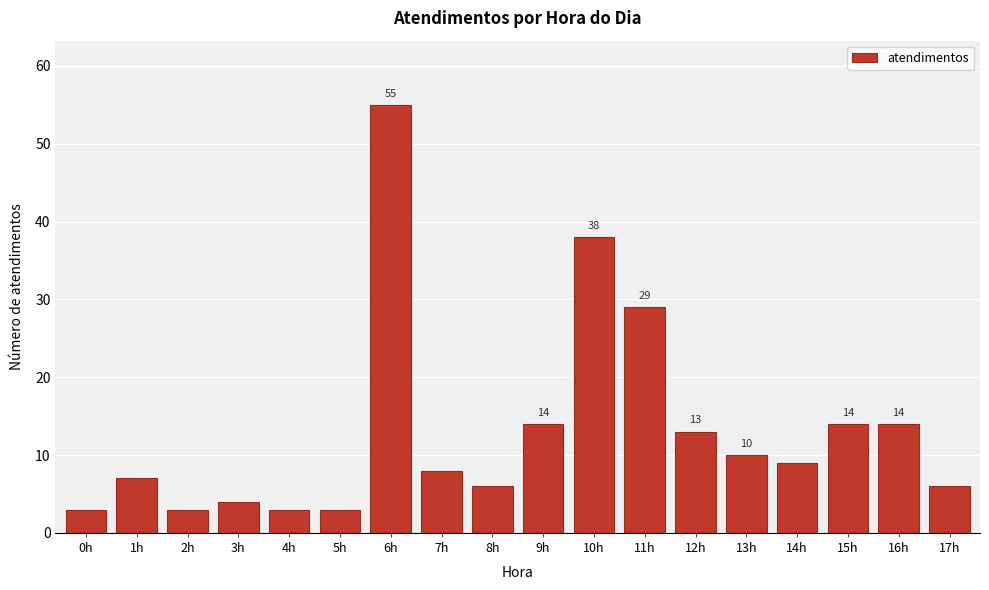

Reading right to left, extract all data points from this chart.

17h=6	16h=14	15h=14	14h=9	13h=10	12h=13	11h=29	10h=38	9h=14	8h=6	7h=8	6h=55	5h=3	4h=3	3h=4	2h=3	1h=7	0h=3